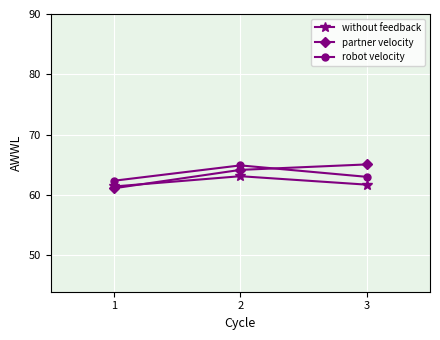

What is the approximate value of partner velocity at 2?

64.2